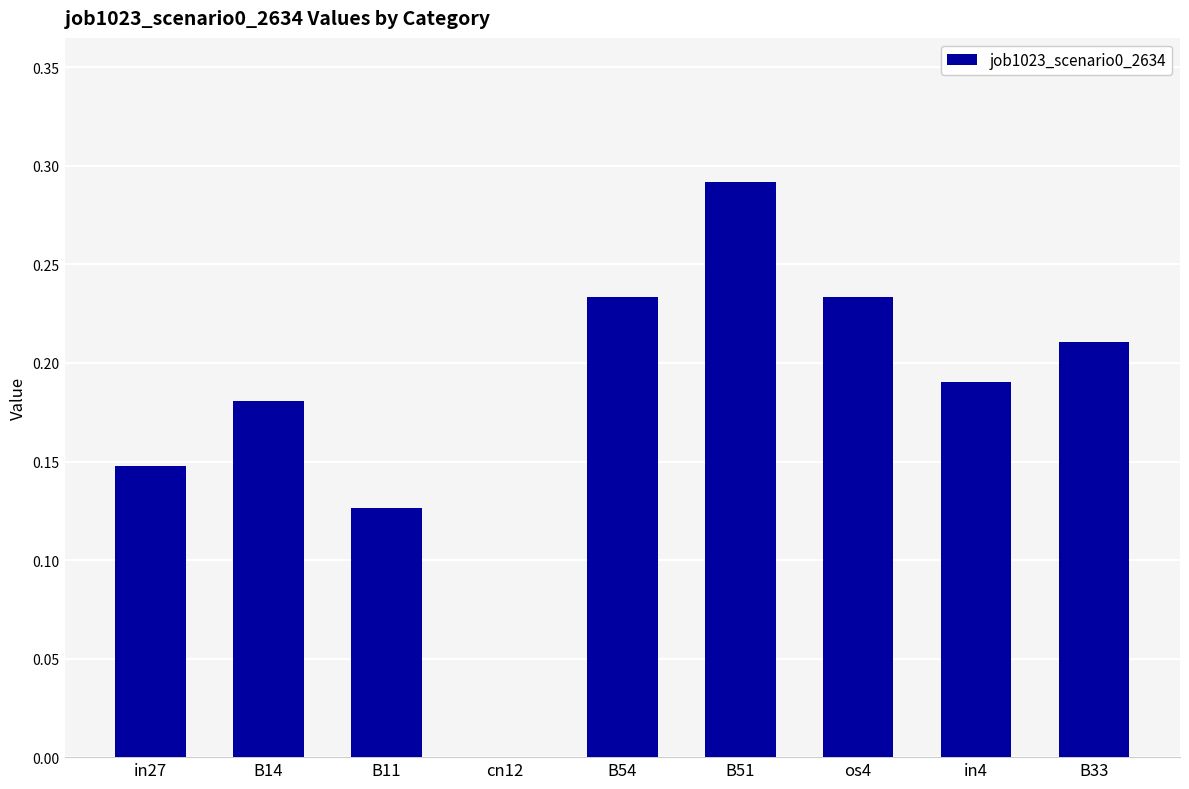

What is the sum of all values?

1.6